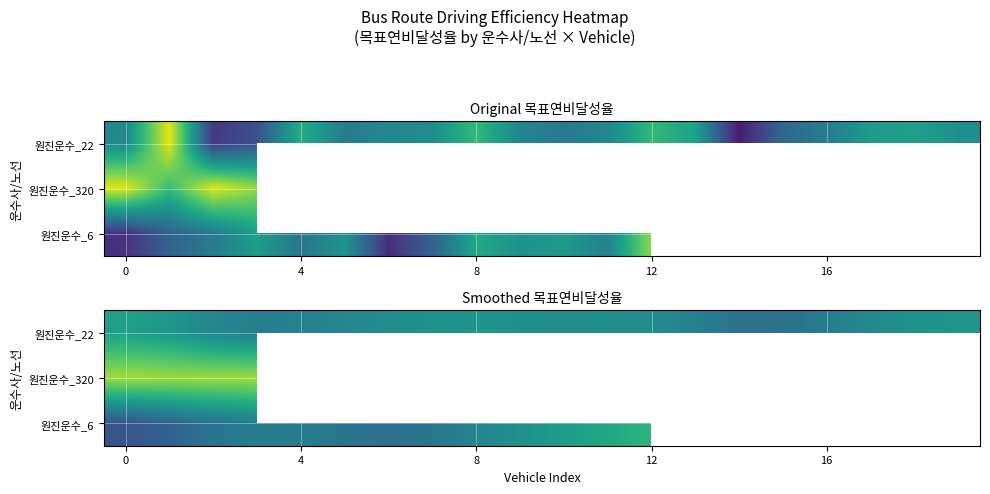

Rank the series by their maximum value, from lowest to highest.

원진운수_22, 원진운수_6, 원진운수_320